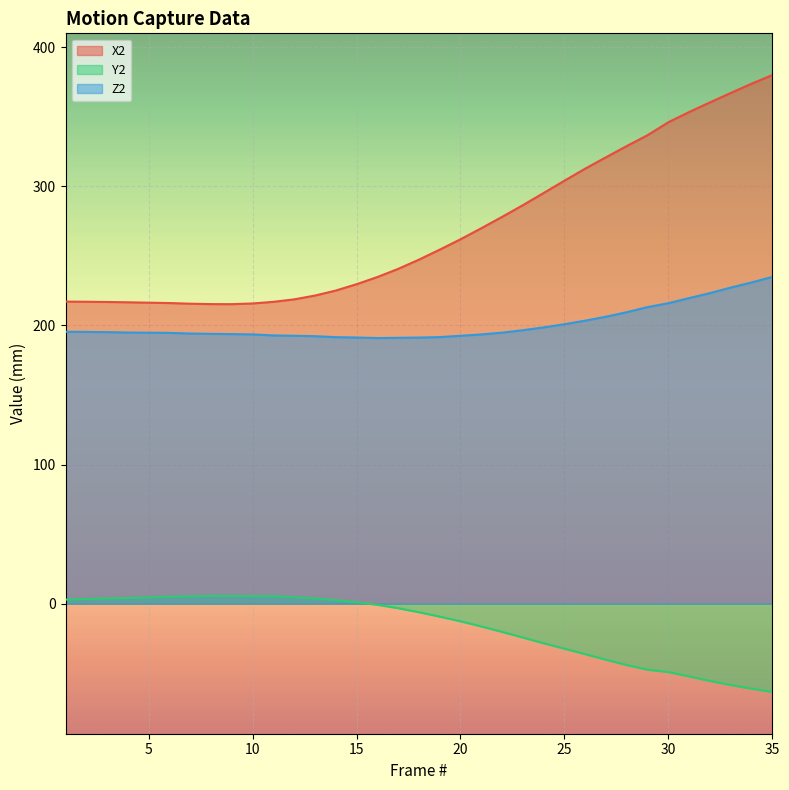

How many categories are shown in the chart?

35